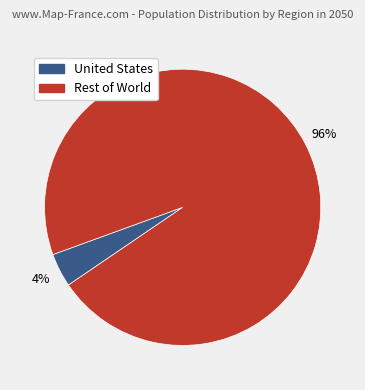

To the nearest percent, what is the average slice percentage?

50%